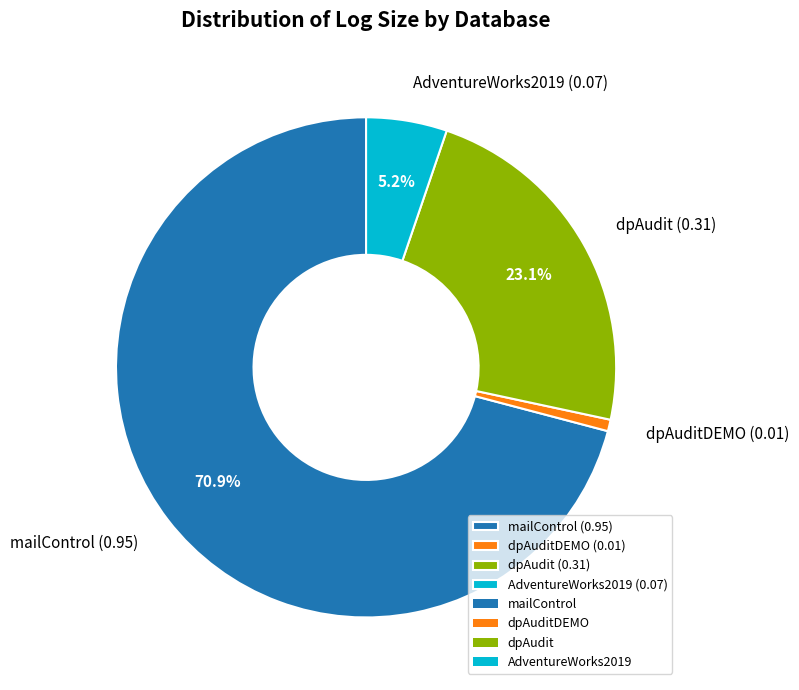

How many slices are in this pie chart?

4